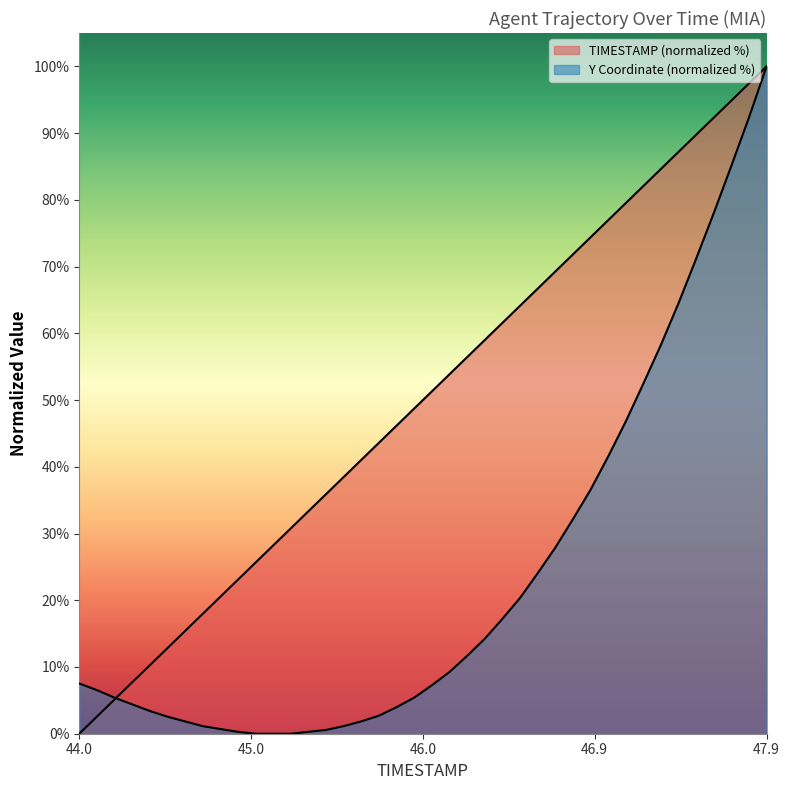

How many lines are shown in the chart?

2